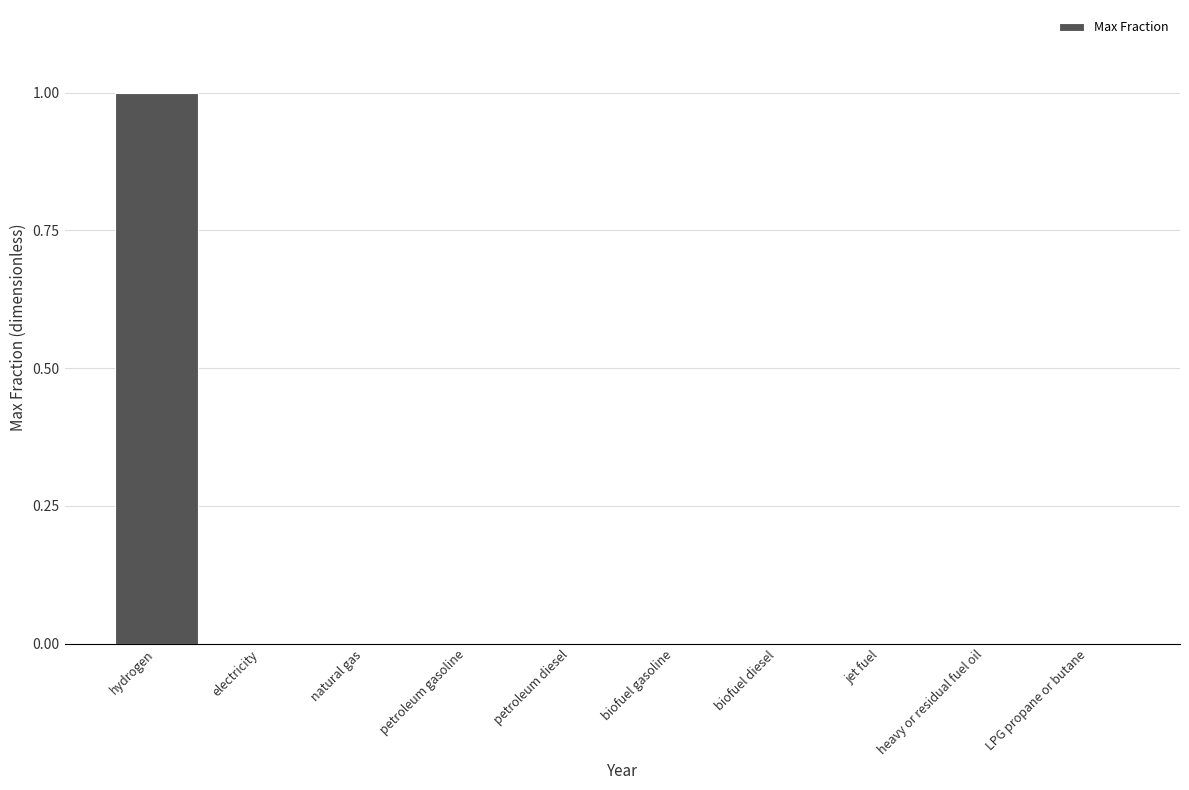

The value at jet fuel is 0. True or false?

True